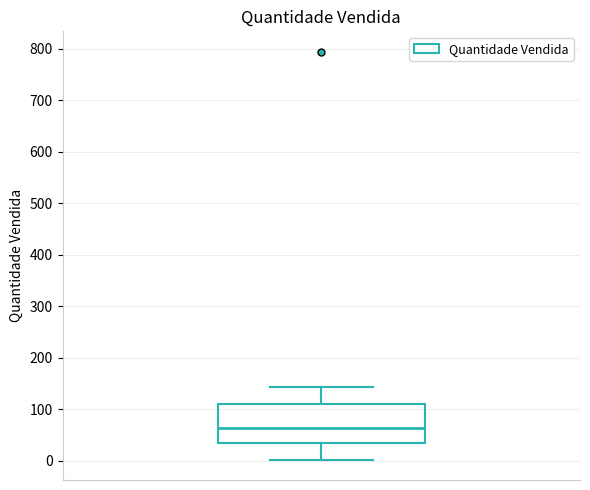

Transcribe this box plot: give where the median line is, the range the box spans, and where the two whiskers end, as read against the y-axis. The values are not printed on the chart, so give them approximately, as read against the axis.

median 60, box 30 to 110, whiskers 0 to 140